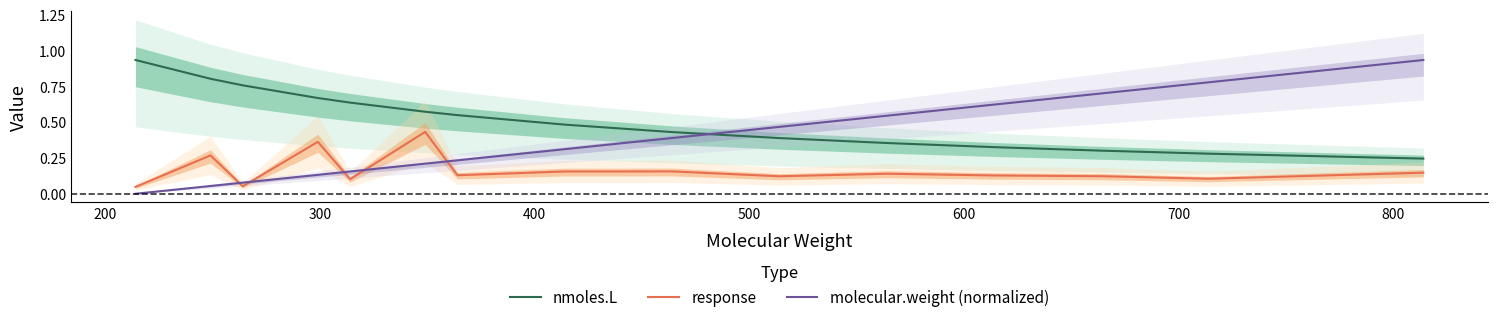

True or false: response and nmoles.L cross at least once.

False